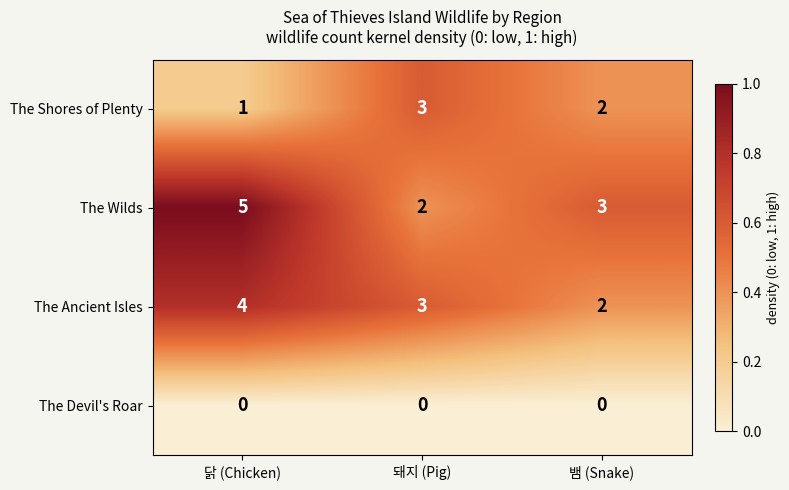

Reading left to right, what are all the values shown in this chart?

The Shores of Plenty: 1	3	2
The Wilds: 5	2	3
The Ancient Isles: 4	3	2
The Devil's Roar: 0	0	0